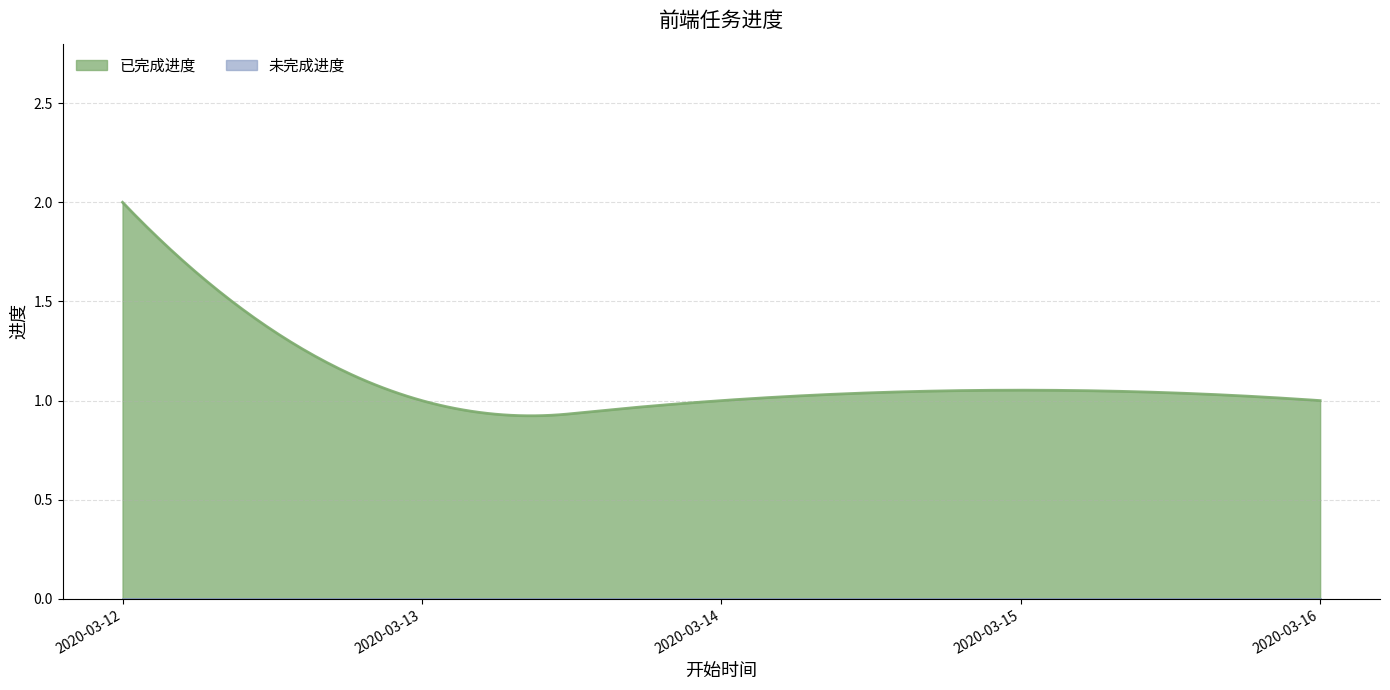

Is it true that 未完成进度 equals 0 at 2020-03-16?

True